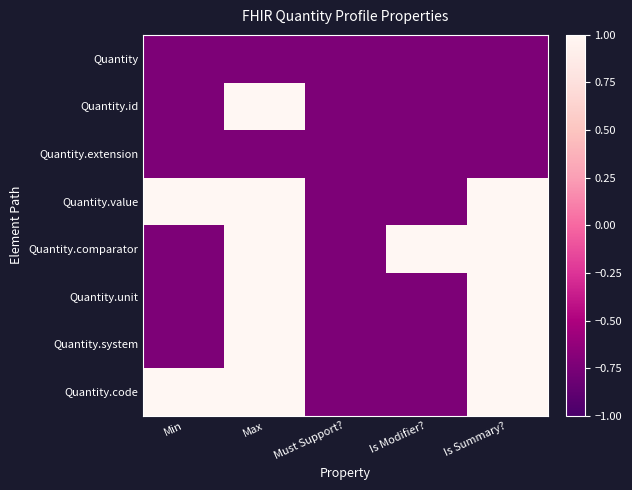

Which series has the largest range (max minus min)?

Quantity.id